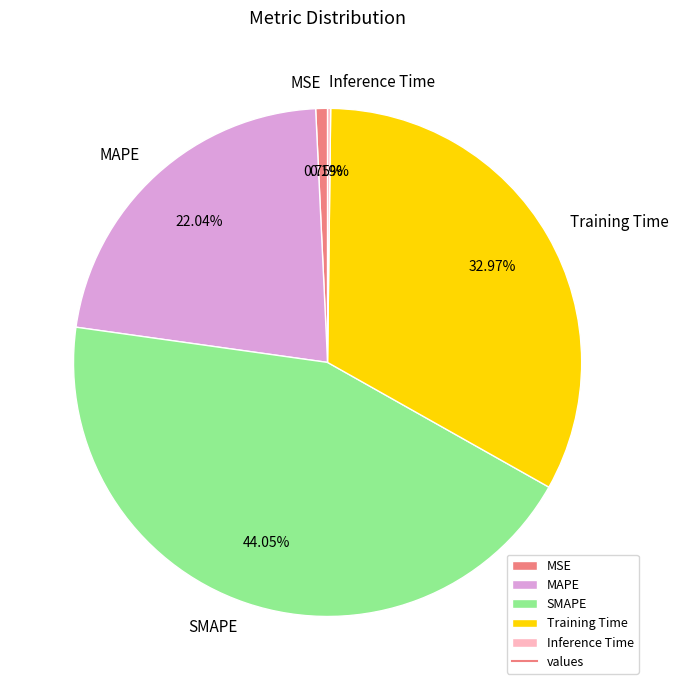

Which category has the biggest portion of the pie?

SMAPE